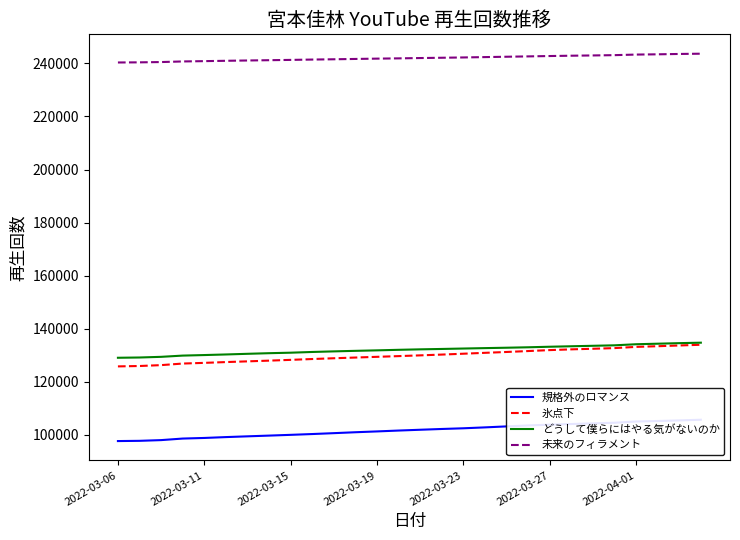

What is the maximum value for どうして僕らにはやる気がないのか?

134737